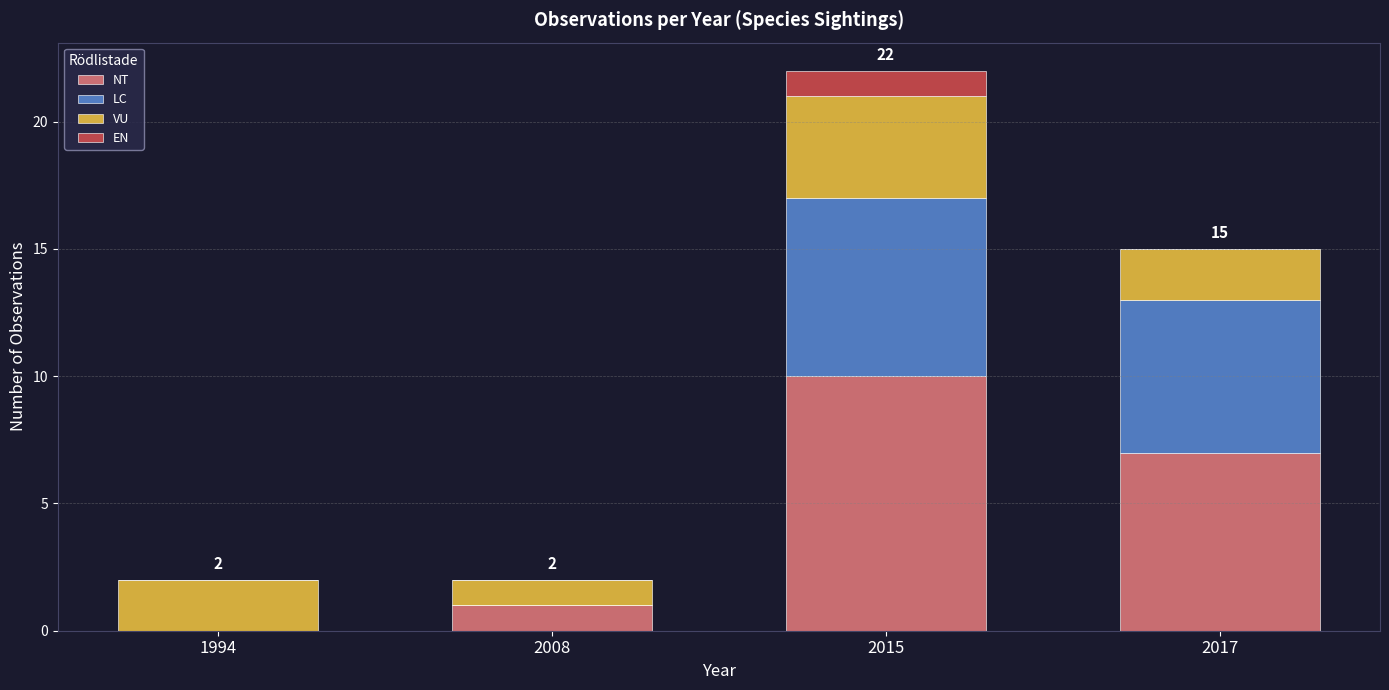

Reading right to left, transcribe the values for NT.

2017=7	2015=10	2008=1	1994=0